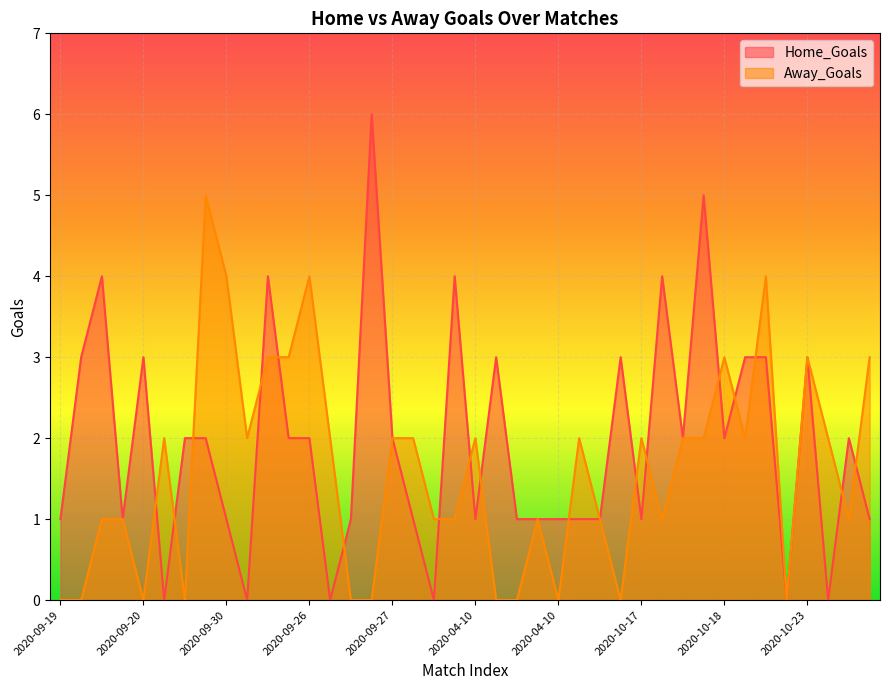

True or false: Away_Goals has more than 0 interior local peaks.

True